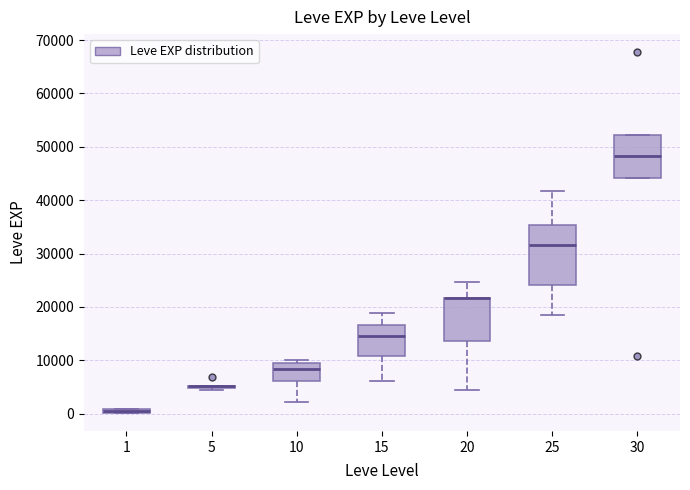

Comparing the boxes themselves (not the whiskers), which one is the tallest?

25